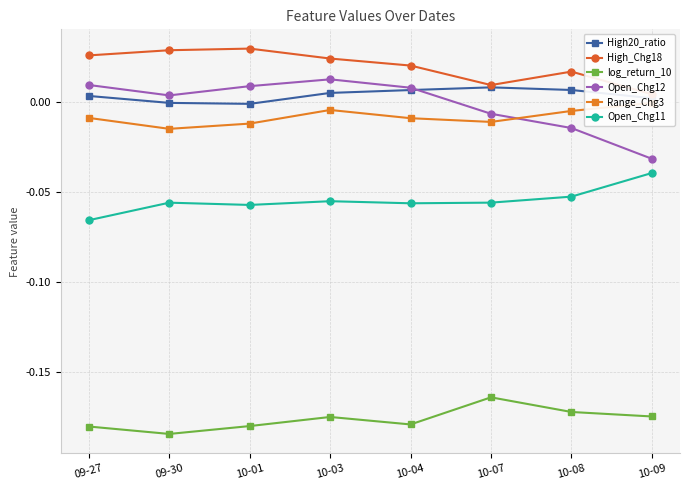

List the labels in order of Range_Chg3 value, smallest first.

09-30, 10-01, 10-07, 10-04, 09-27, 10-08, 10-03, 10-09